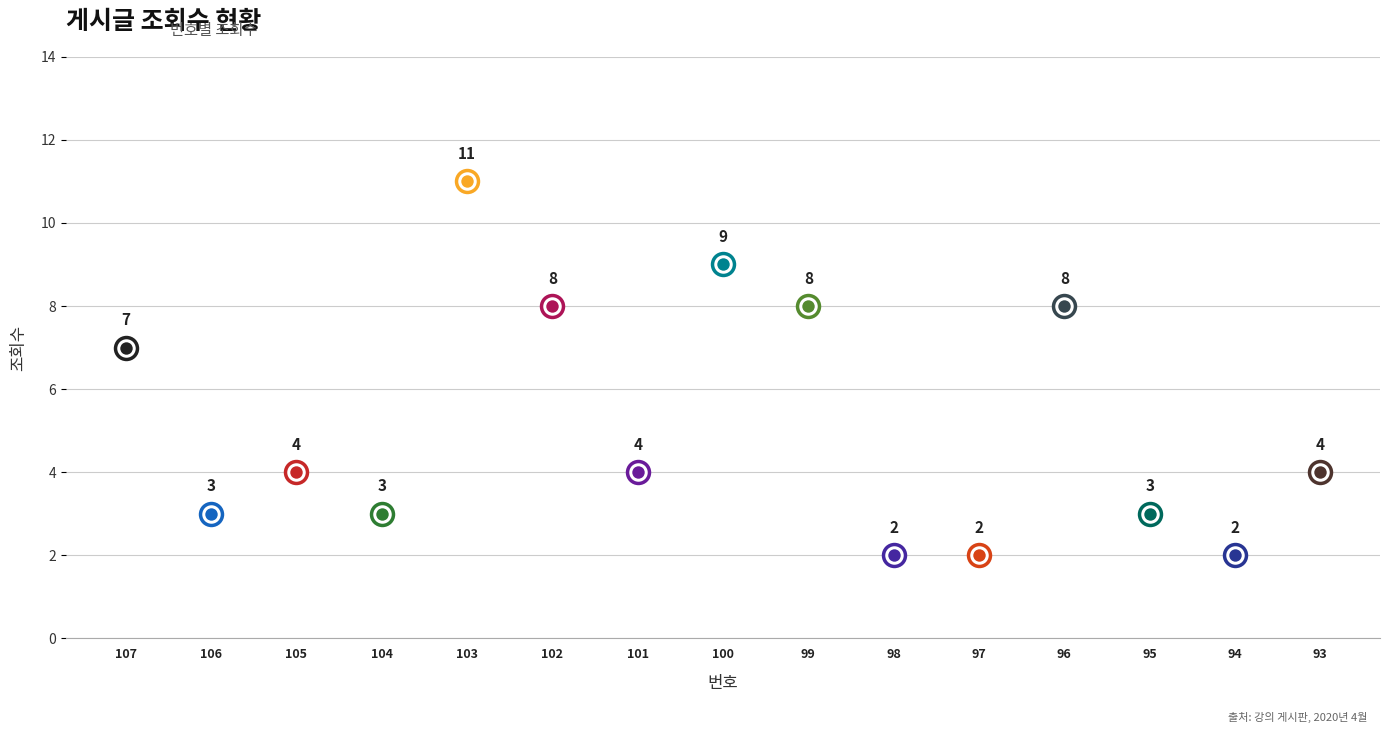

What is the change in value from 106 to 100?

+6